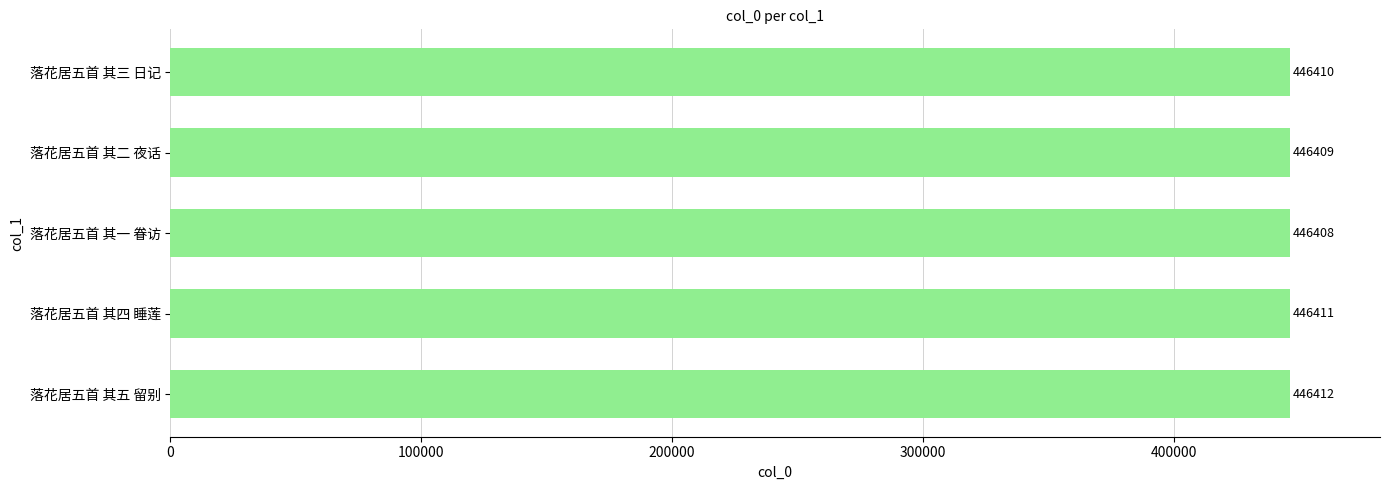

What is the sum of all values?

2232050